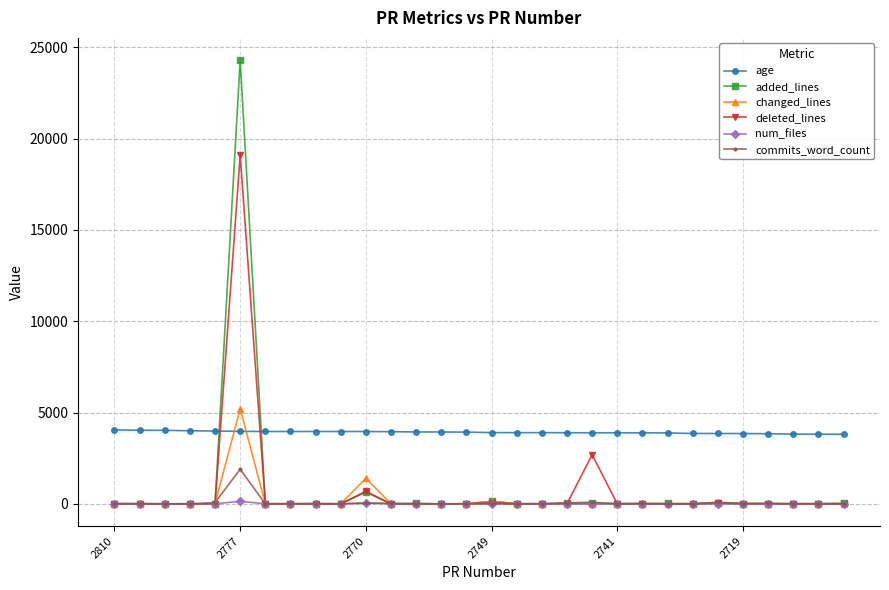

What is the maximum value shown in the chart?

24297